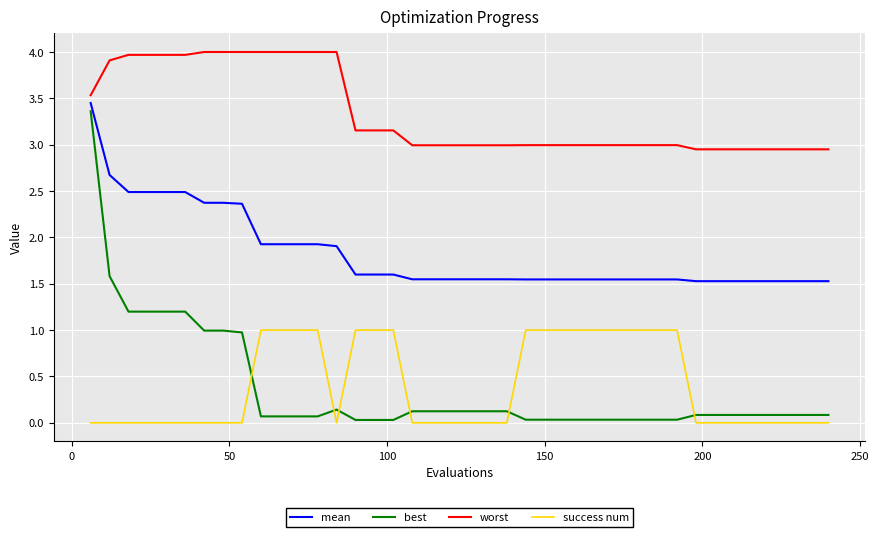

True or false: best and mean intersect in this chart.

False